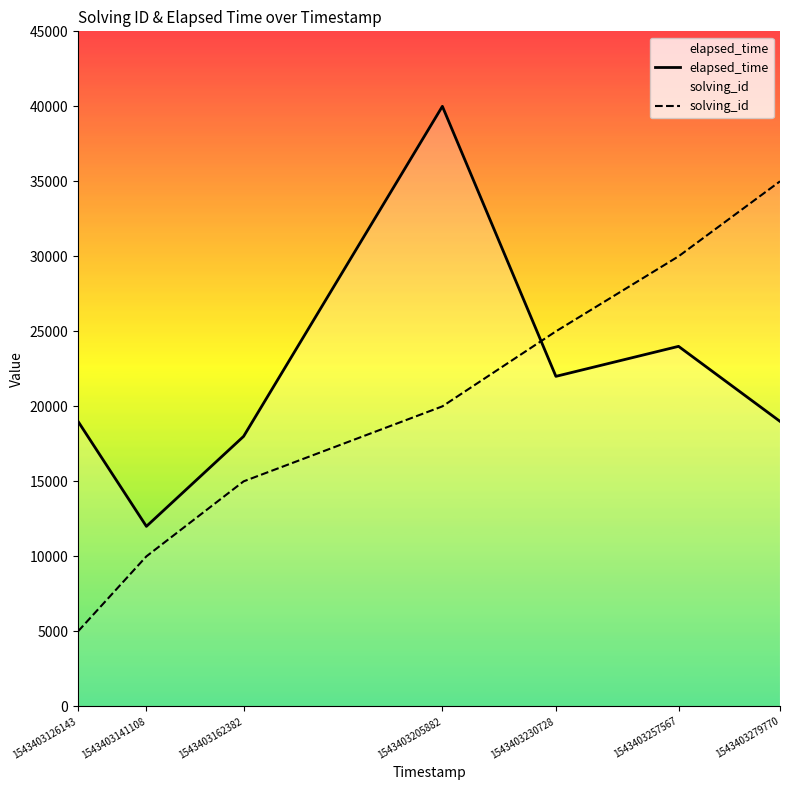

What is the sum of the elapsed_time values at 1543403279770 and 1543403141108?

31000